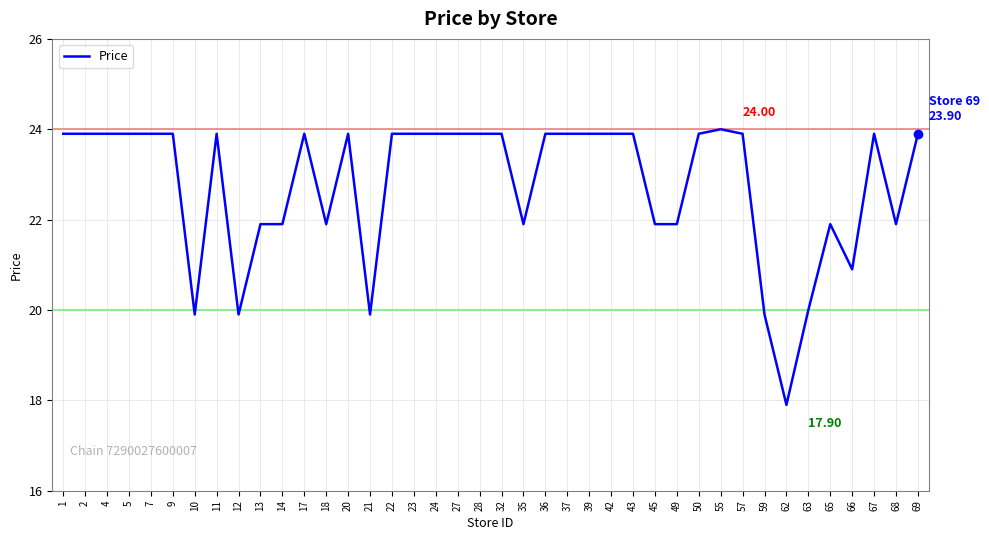

Reading left to right, extract all data points from this chart.

1=23.9	2=23.9	4=23.9	5=23.9	7=23.9	9=23.9	10=19.9	11=23.9	12=19.9	13=21.9	14=21.9	17=23.9	18=21.9	20=23.9	21=19.9	22=23.9	23=23.9	24=23.9	27=23.9	28=23.9	32=23.9	35=21.9	36=23.9	37=23.9	39=23.9	42=23.9	43=23.9	45=21.9	49=21.9	50=23.9	55=24.0	57=23.9	59=19.9	62=17.9	63=20.0	65=21.9	66=20.9	67=23.9	68=21.9	69=23.9